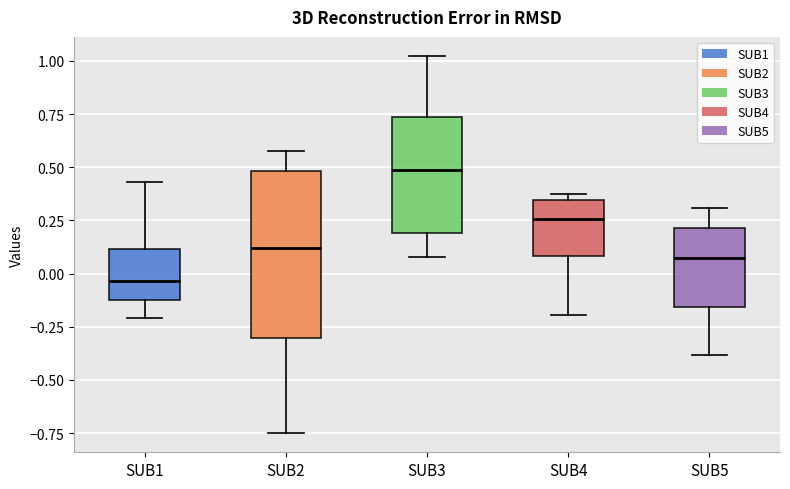

Reading left to right, read every box against the y-axis: the position of its median line, the range the box covers, and the ends of its whiskers. The values are not printed on the chart, so give them approximately, as read against the axis.

SUB1: median -0.05, box -0.10 to 0.10, whiskers -0.20 to 0.45
SUB2: median 0.10, box -0.30 to 0.50, whiskers -0.75 to 0.55
SUB3: median 0.50, box 0.20 to 0.75, whiskers 0.10 to 1.00
SUB4: median 0.25, box 0.10 to 0.35, whiskers -0.20 to 0.35 (just above the box's upper edge)
SUB5: median 0.05, box -0.15 to 0.20, whiskers -0.40 to 0.30